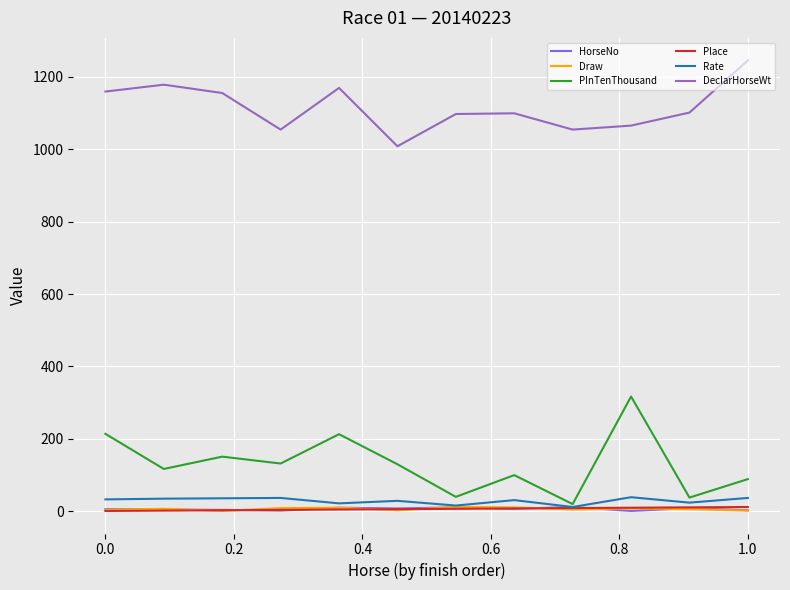

Which series has the widest spread of values?

PInTenThousand